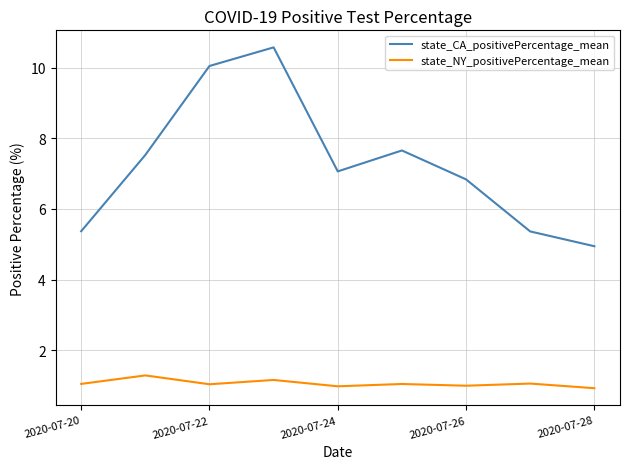

What are all the series names shown in the legend?

state_CA_positivePercentage_mean, state_NY_positivePercentage_mean